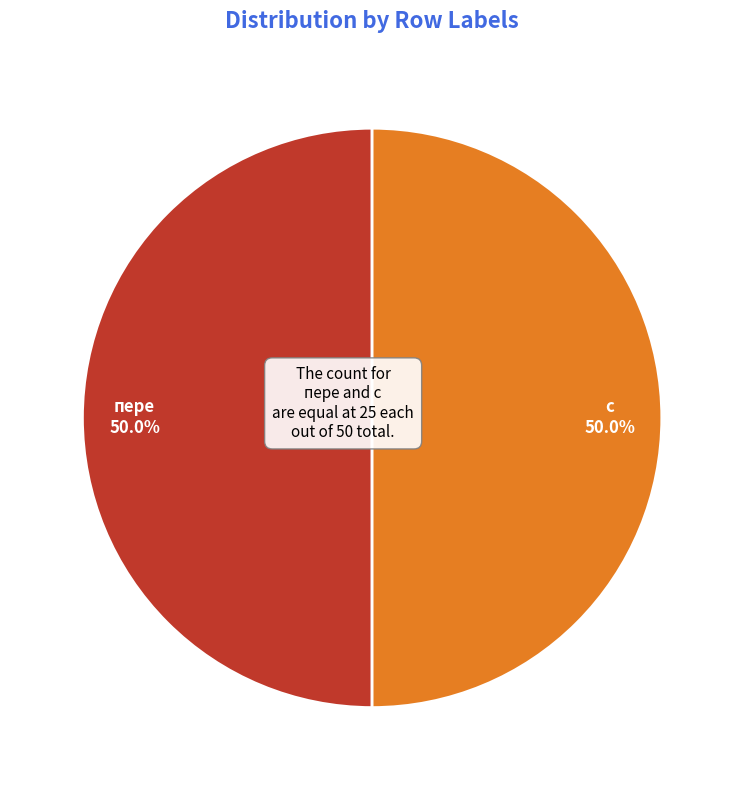

What is the ratio of the value at с to the value at пере?

1.0